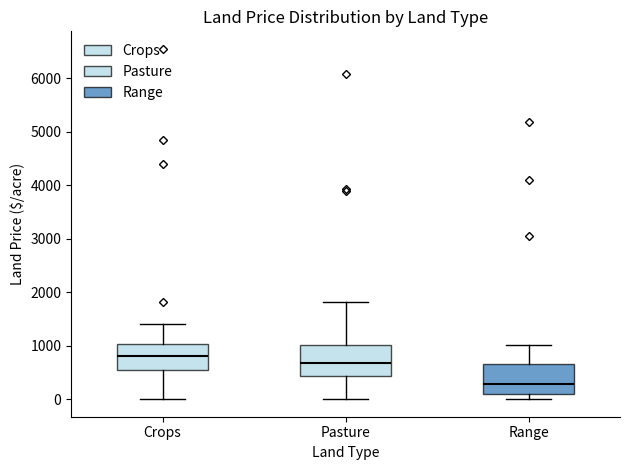

Reading left to right, read every box against the y-axis: the position of its median line, the range the box covers, and the ends of its whiskers. The values are not printed on the chart, so give them approximately, as read against the axis.

Crops: median 800, box 600 to 1000, whiskers 0 to 1400
Pasture: median 700, box 400 to 1000, whiskers 0 to 1800
Range: median 300, box 100 to 600, whiskers 0 to 1000